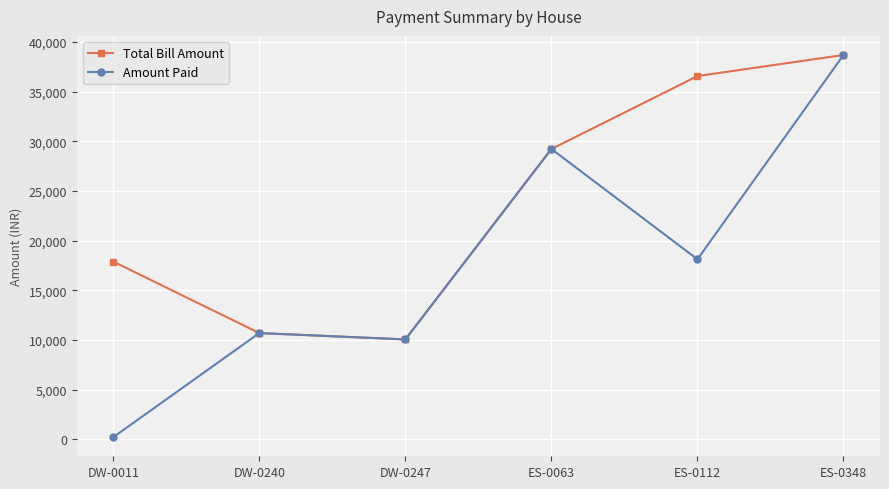

Is it true that Amount Paid equals 2271.0 at DW-0240?

False